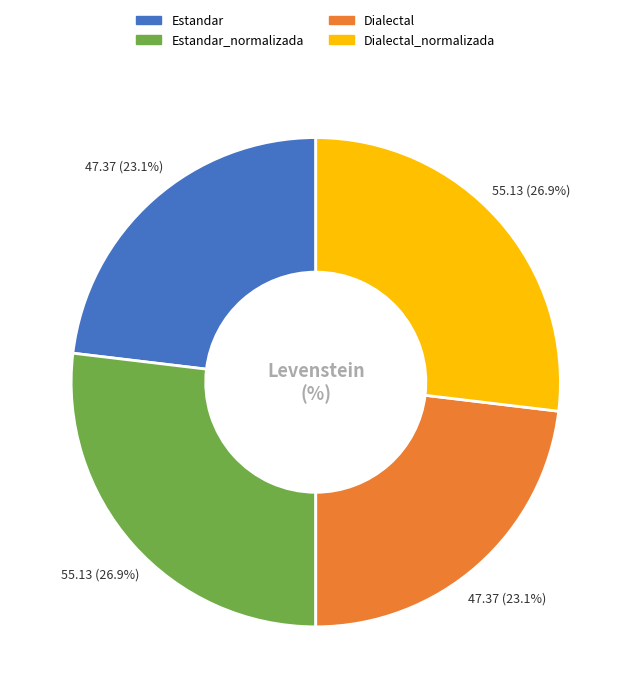

What percentage is the Estandar_normalizada slice, to the nearest percent?

27%